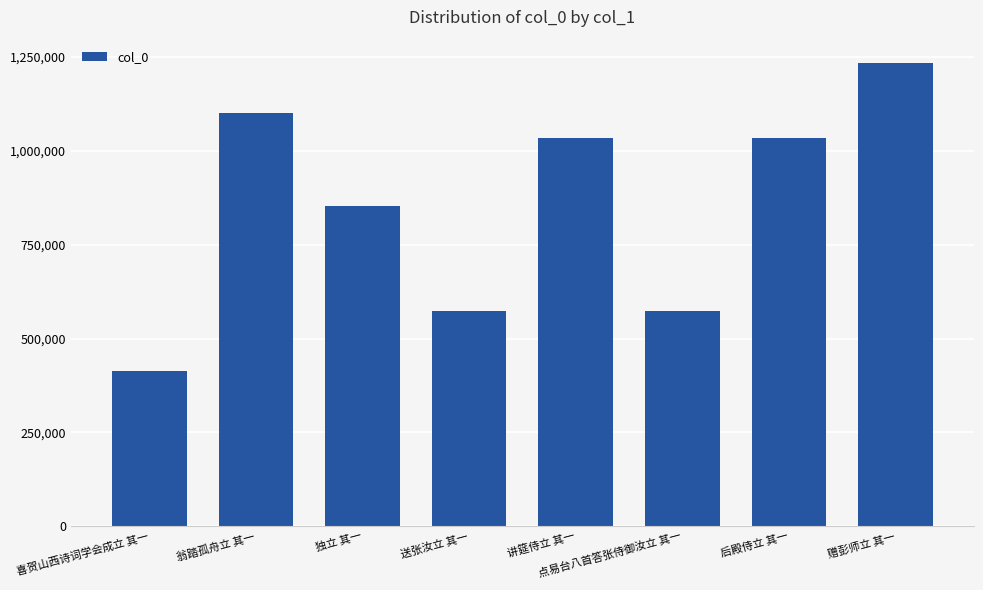

Are the bars grouped side by side (vs. stacked)?

No